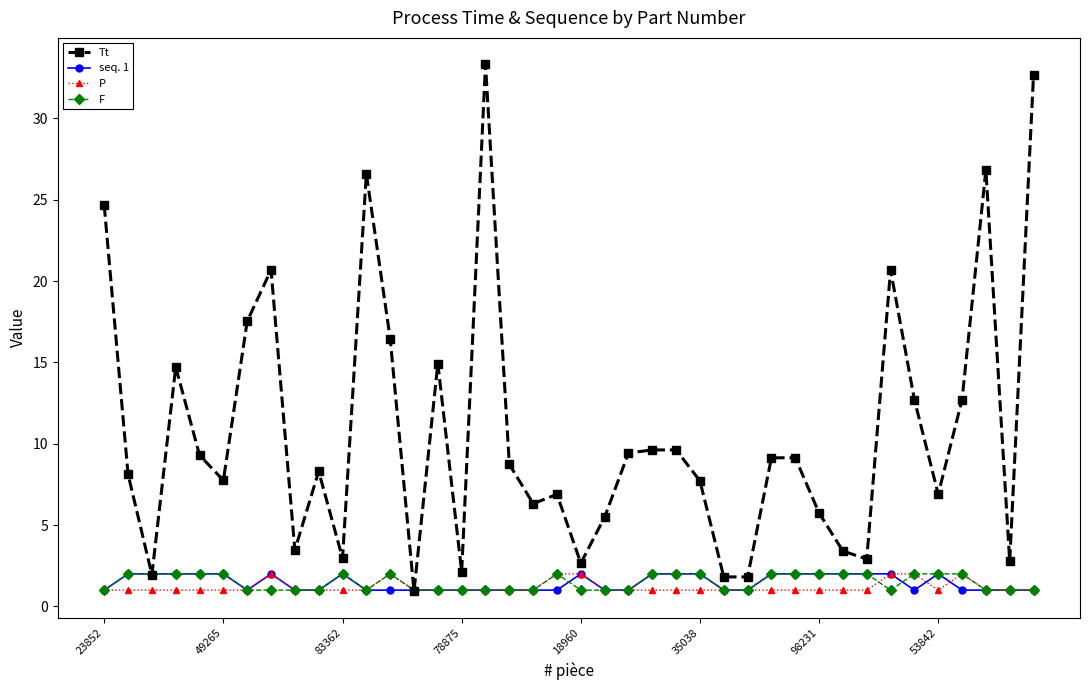

At how many categories does at least one series exceed 25?

4